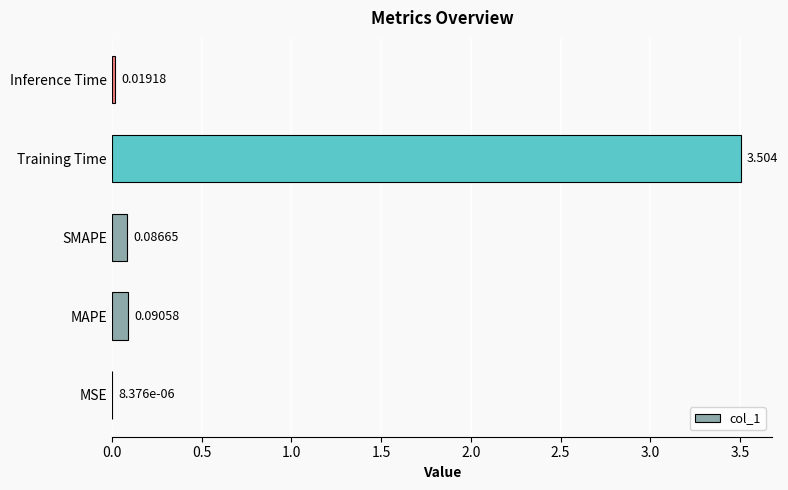

At which label is the value closest to 1?

MAPE